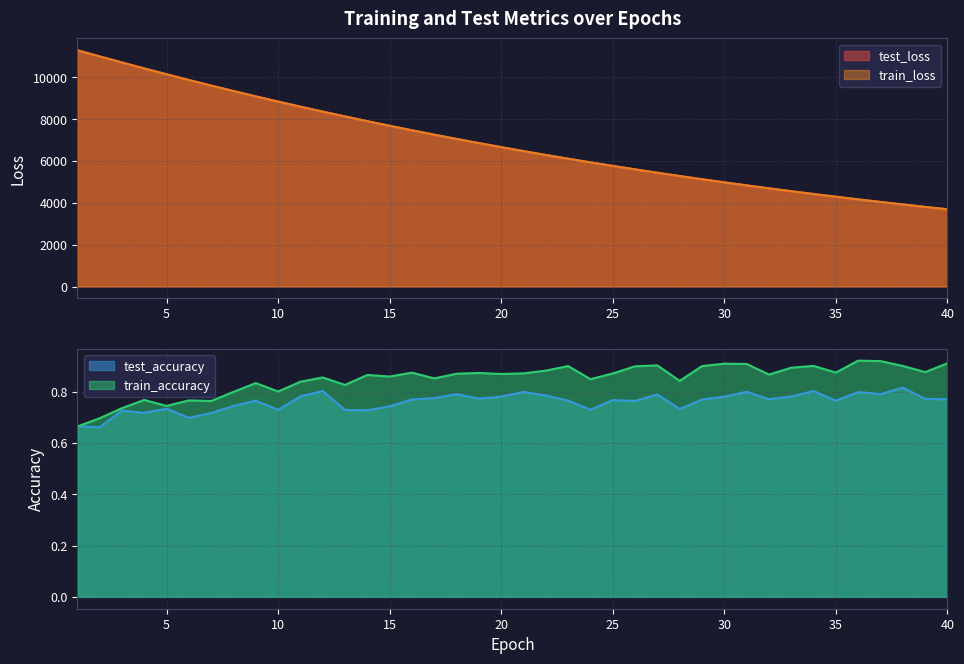

List the series in order of their peak value, highest first.

train_loss, test_loss, train_accuracy, test_accuracy